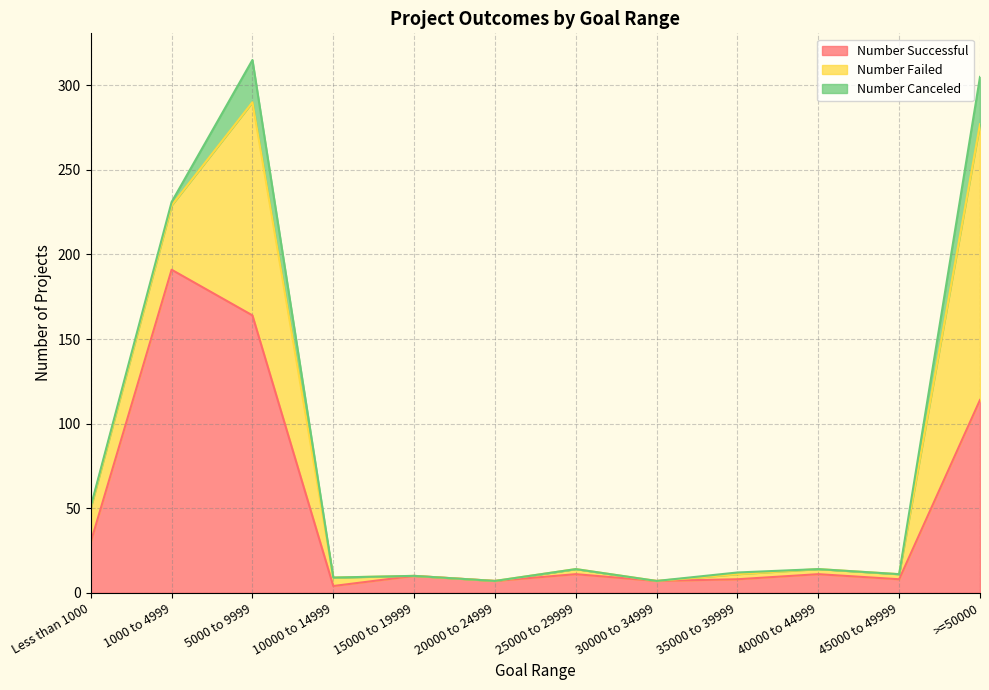

True or false: Number Canceled and Number Failed intersect in this chart.

False